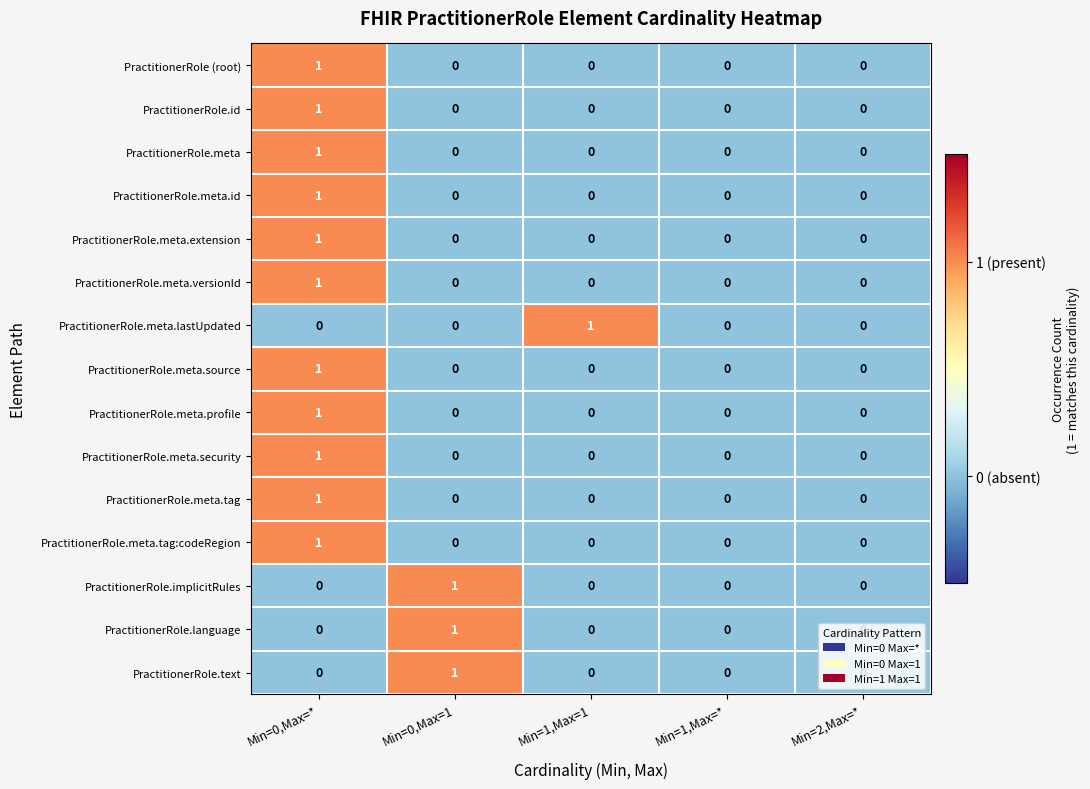

How many data points does each series have?

5